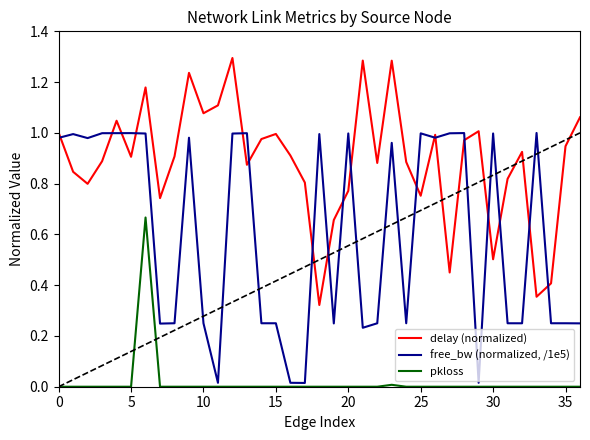

True or false: pkloss and delay (normalized) intersect in this chart.

False